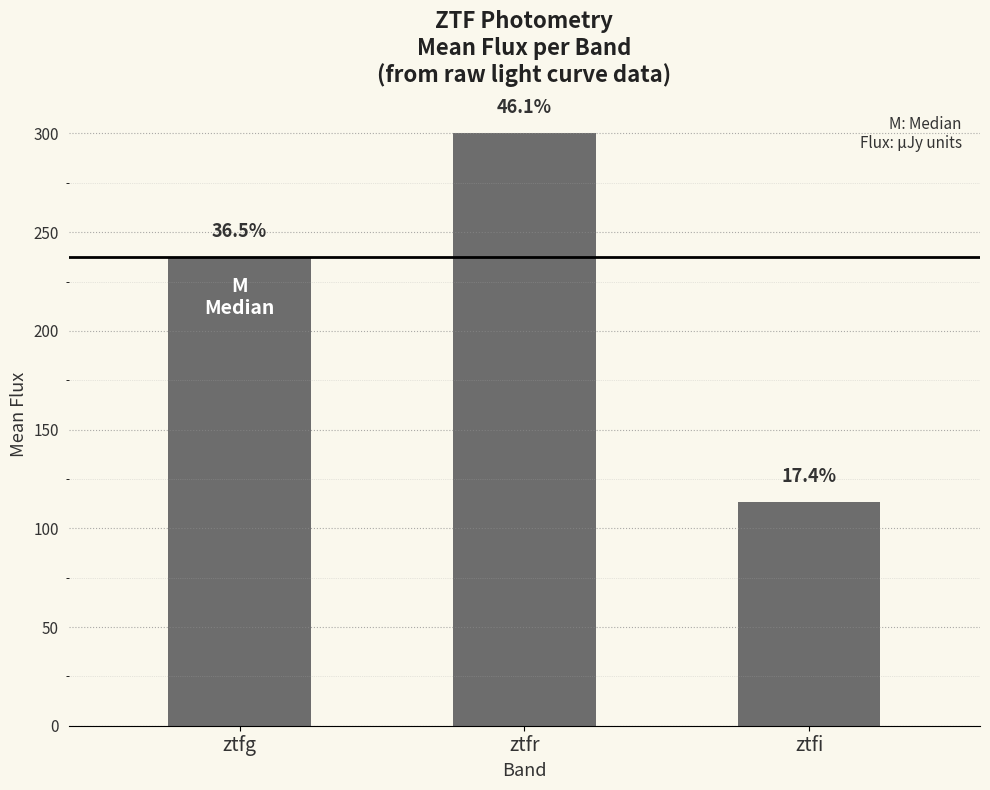

How many bars are there in total?

3